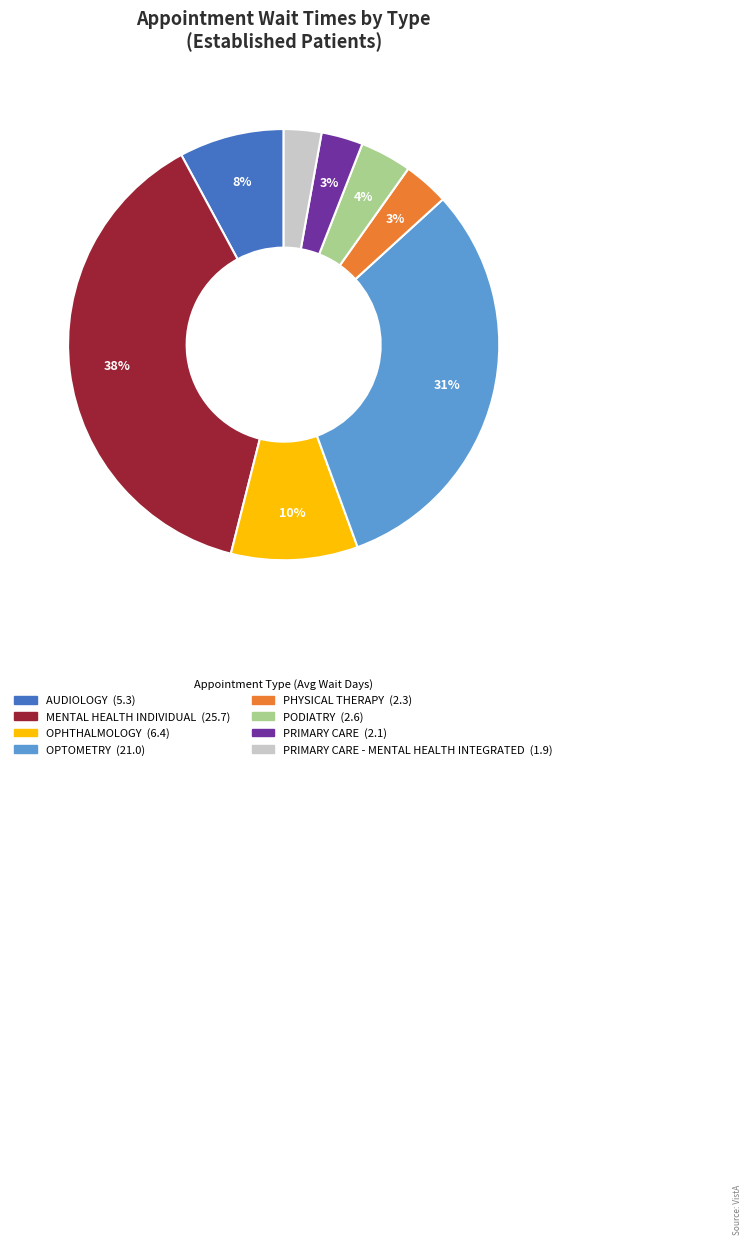

Does any single category account for the majority?

No